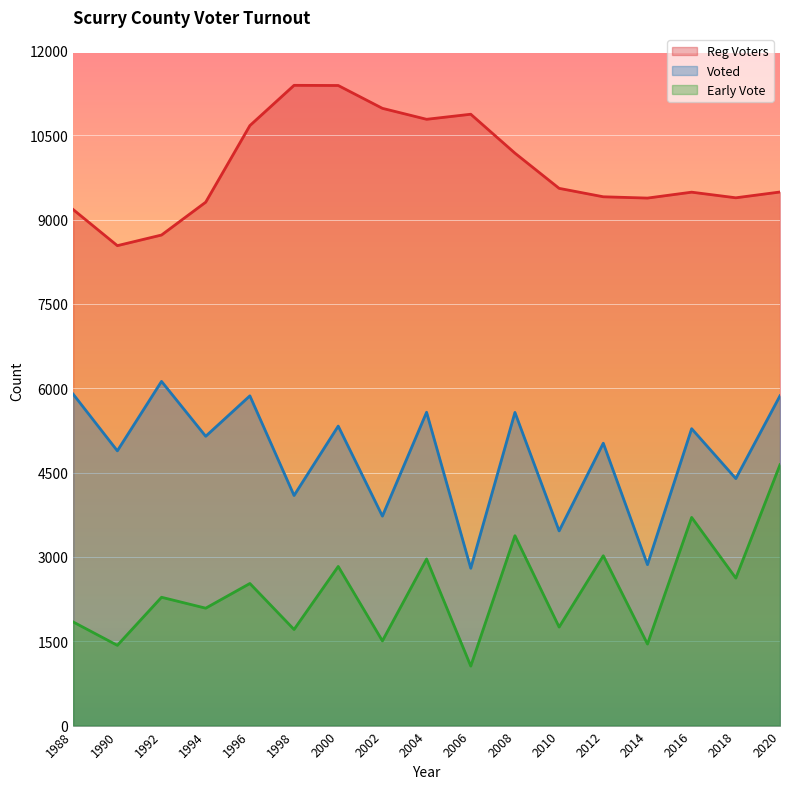

Where does the Voted series first go above 5145?

1988